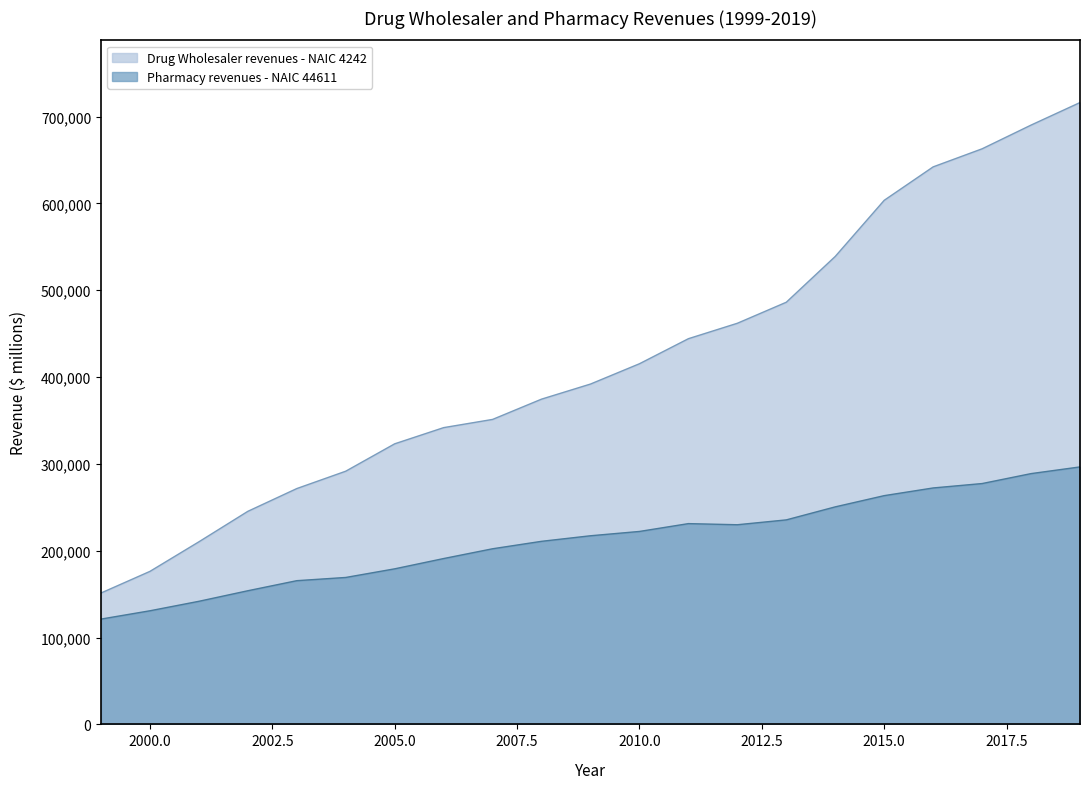

What is the value of the Pharmacy revenues - NAIC 44611 point at the 20th from the left?

288846